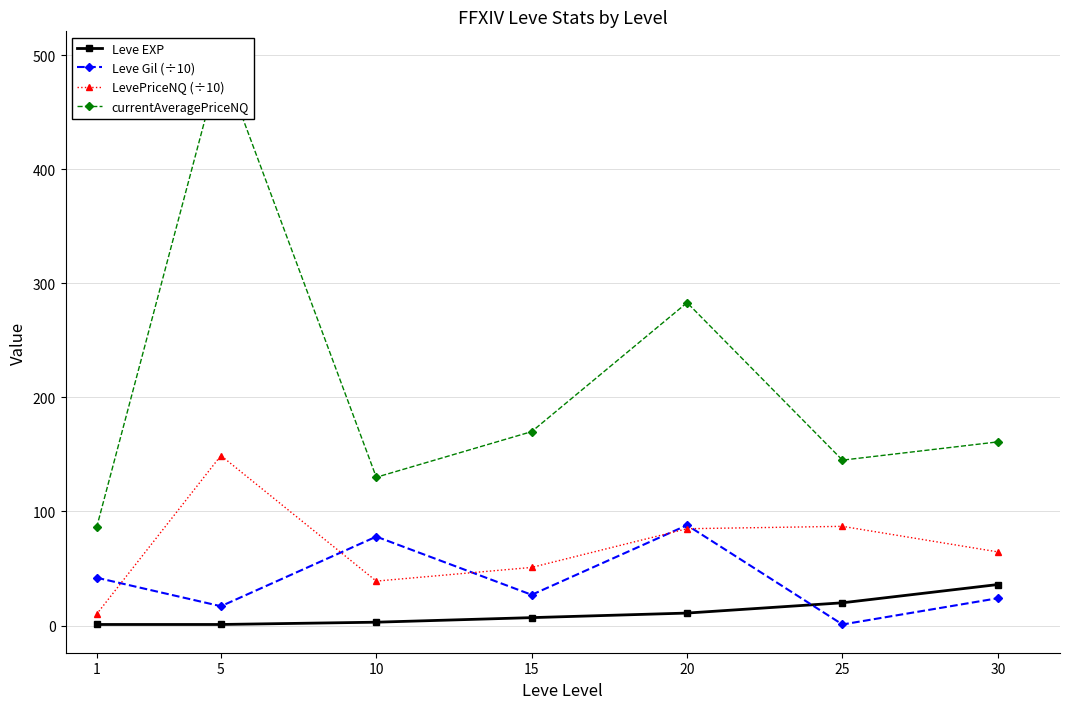

What is the difference between the maximum and second lowest values in the Leve Gil (÷10) series?

71.0